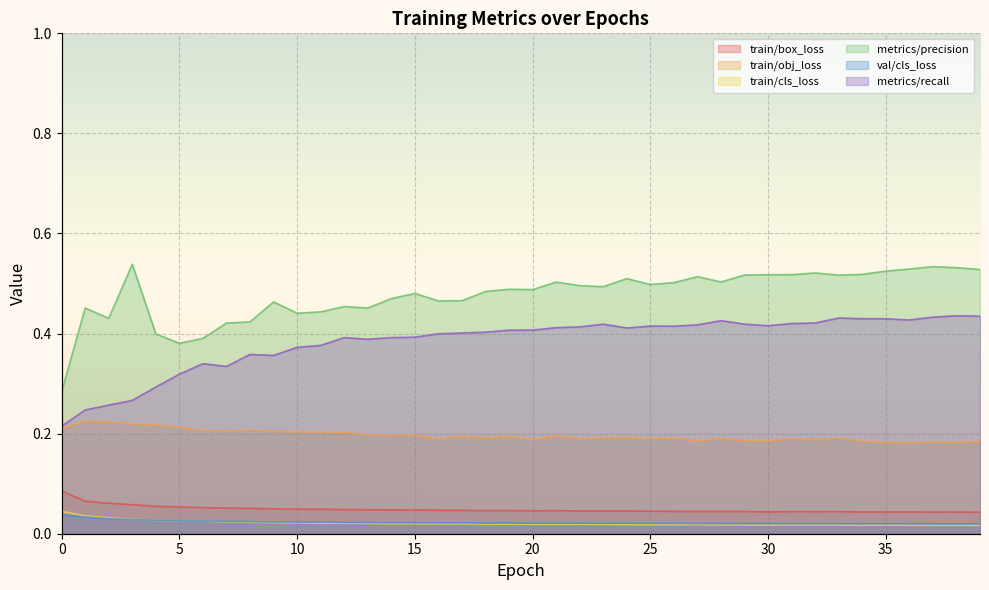

What is the difference between the maximum and second lowest values in the metrics/recall series?

0.2